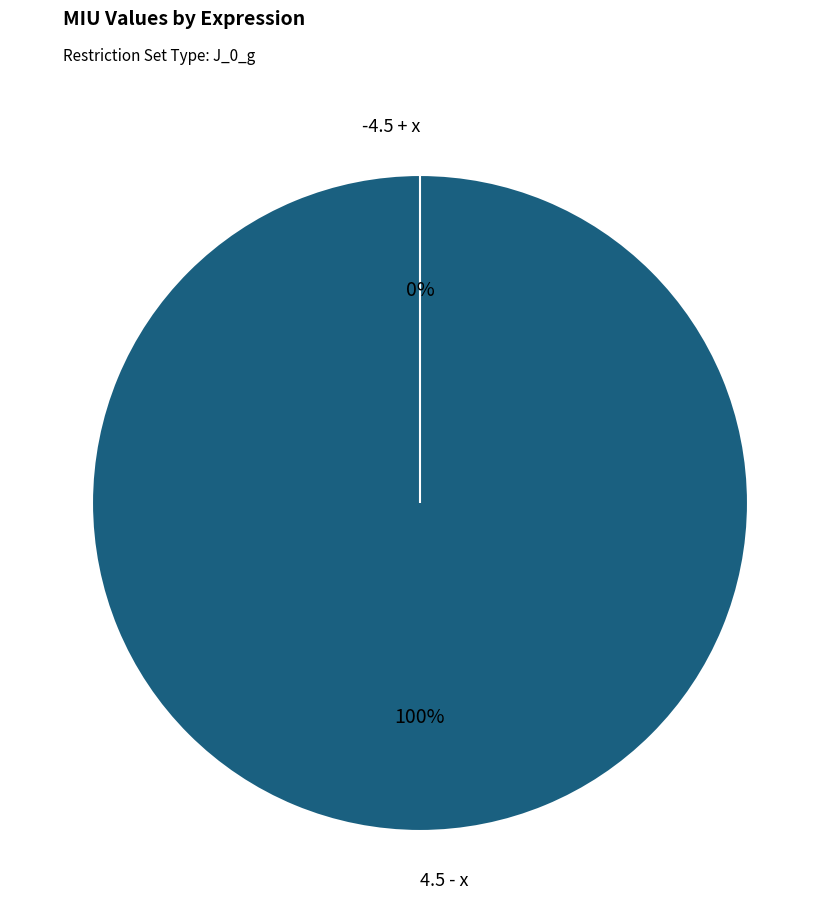

To the nearest percent, what percentage of the pie is 4.5 - x?

100%